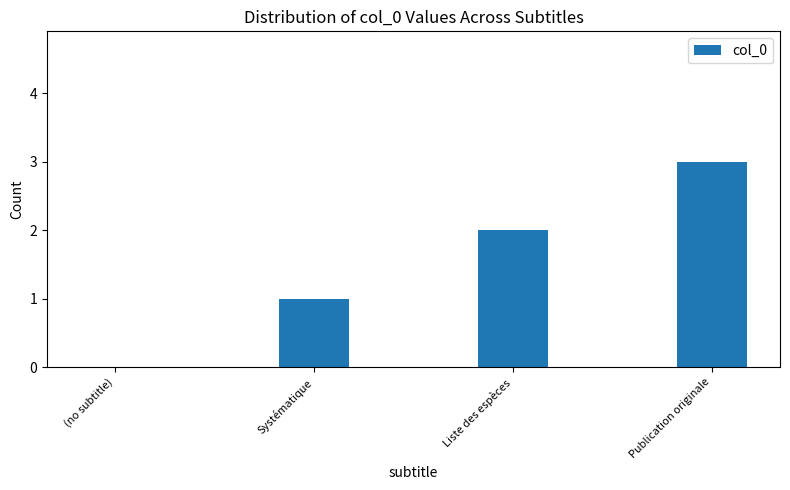

What is the change in value from Systématique to Liste des espèces?

+1